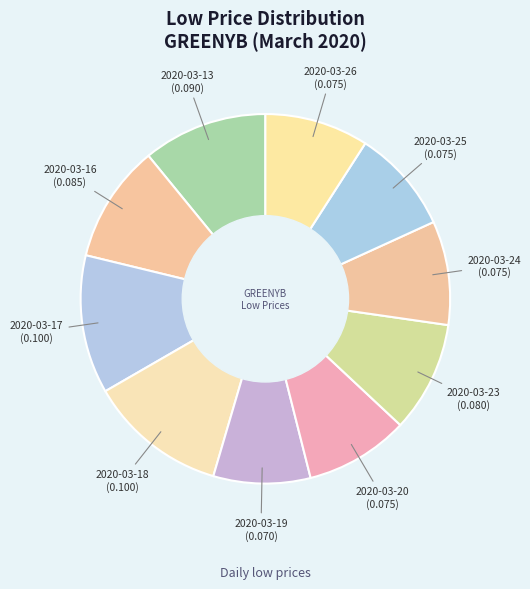

The 2020-03-13 slice represents 24% of the pie. True or false?

False